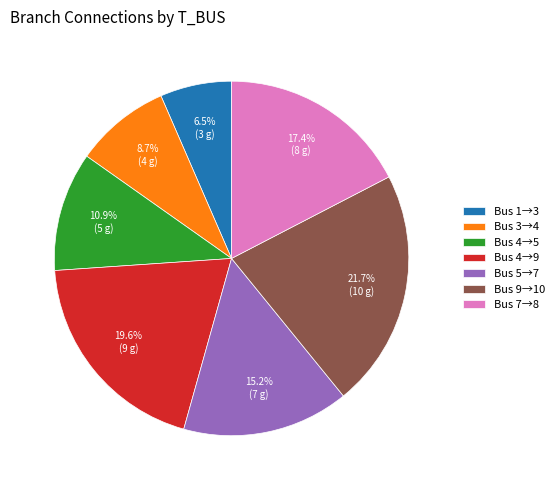

What percentage do Bus 7→8 and Bus 3→4 together represent?

26.1%